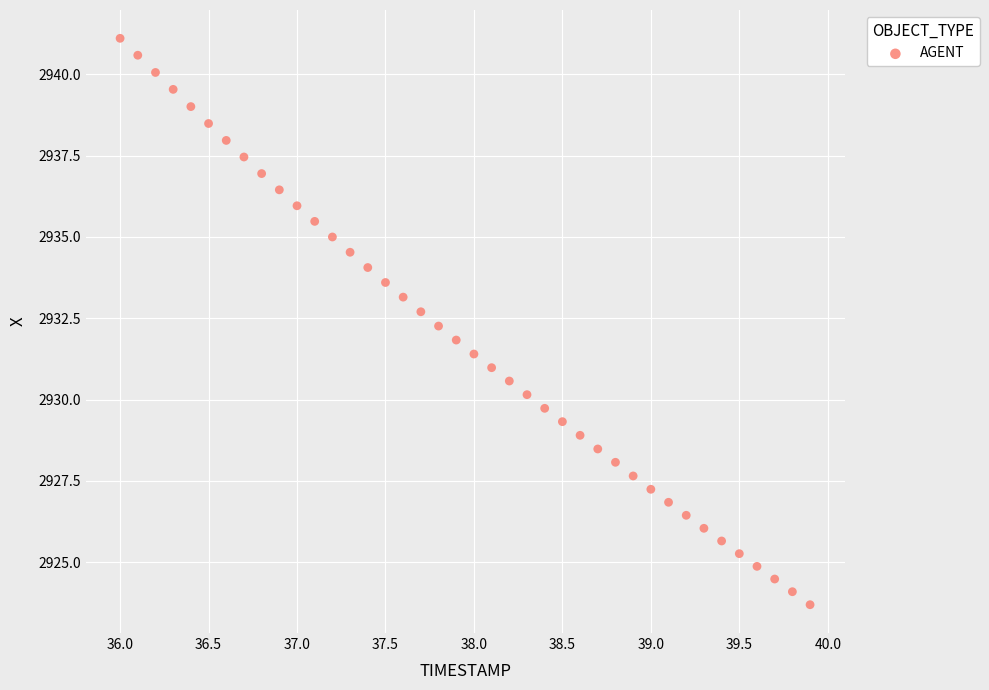

What is the range of X values (max minus min)?

3.9